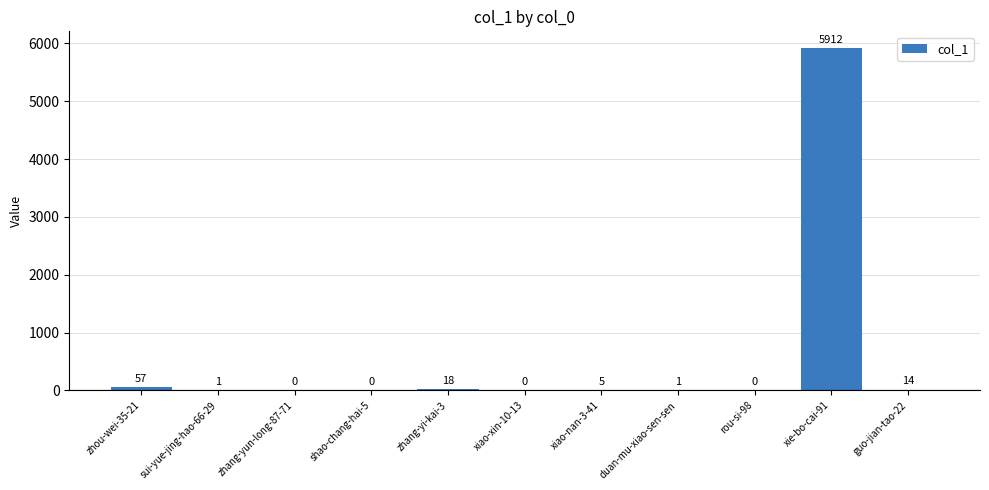

How many values are above zero?

7